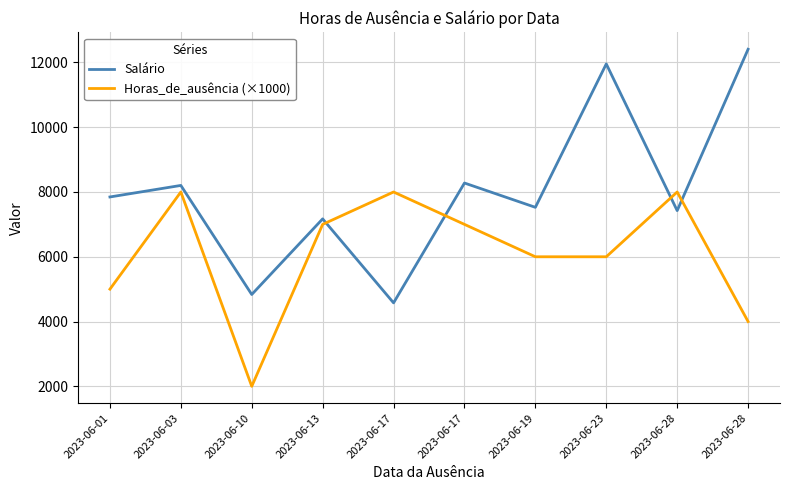

How many values in the Salário series exceed 7846?

5